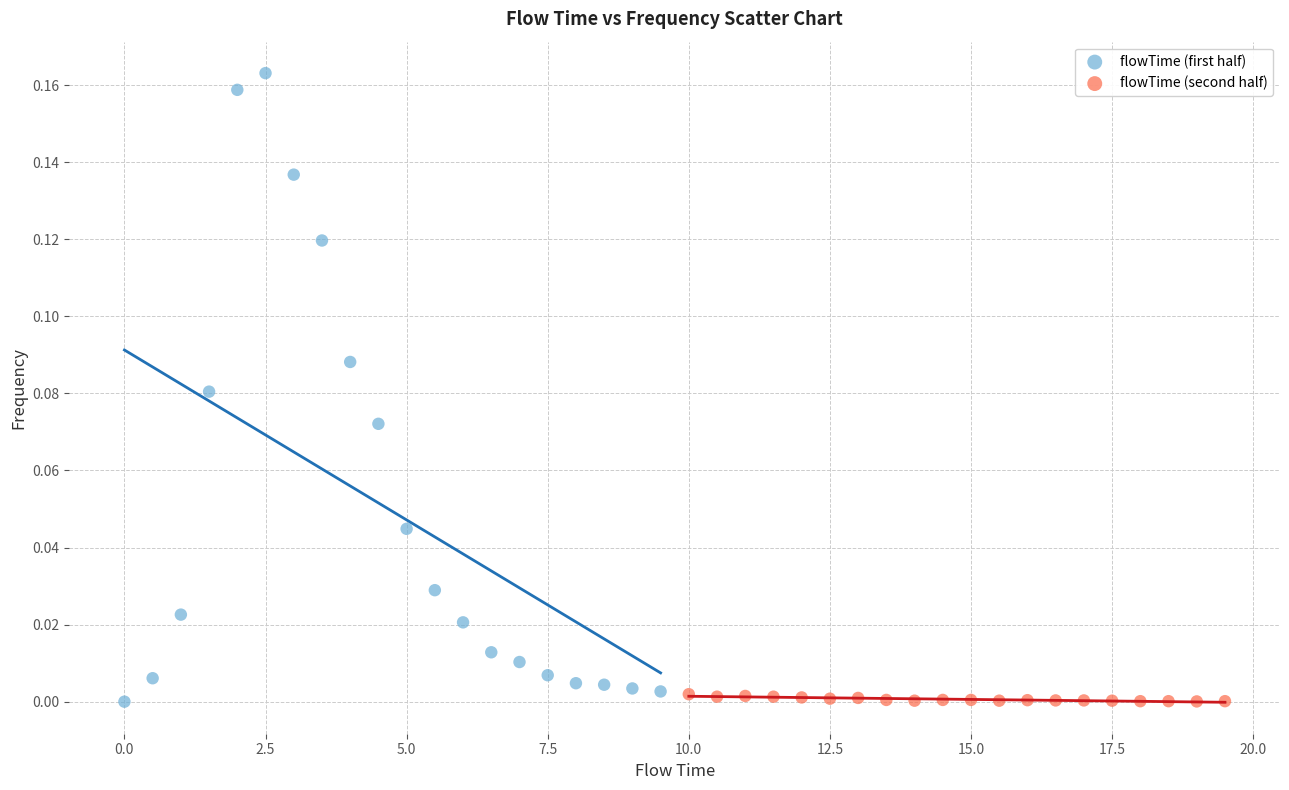

Which series has the largest Y range (max minus min)?

flowTime (first half)